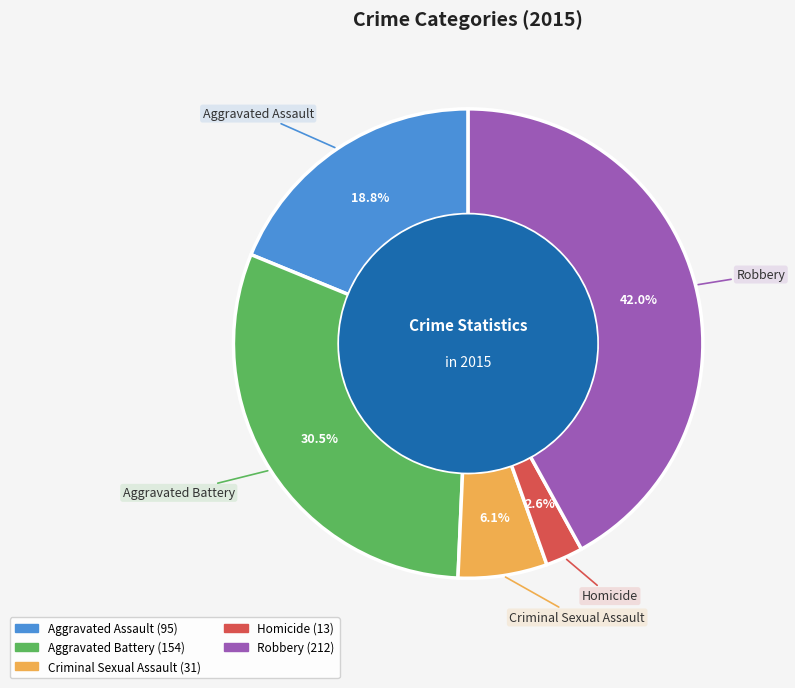

Is Homicide the majority of the pie?

No